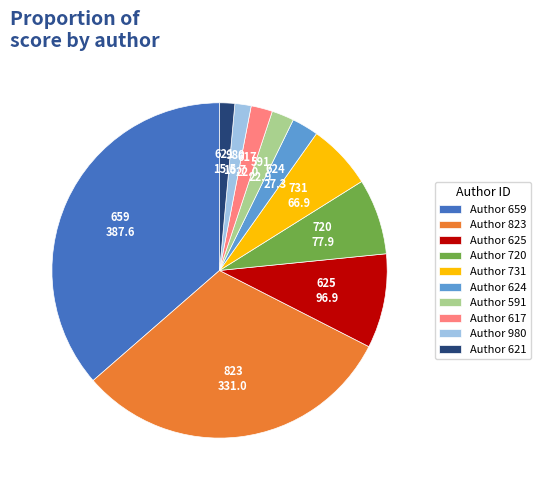

Count the number of slices in the pie.

10